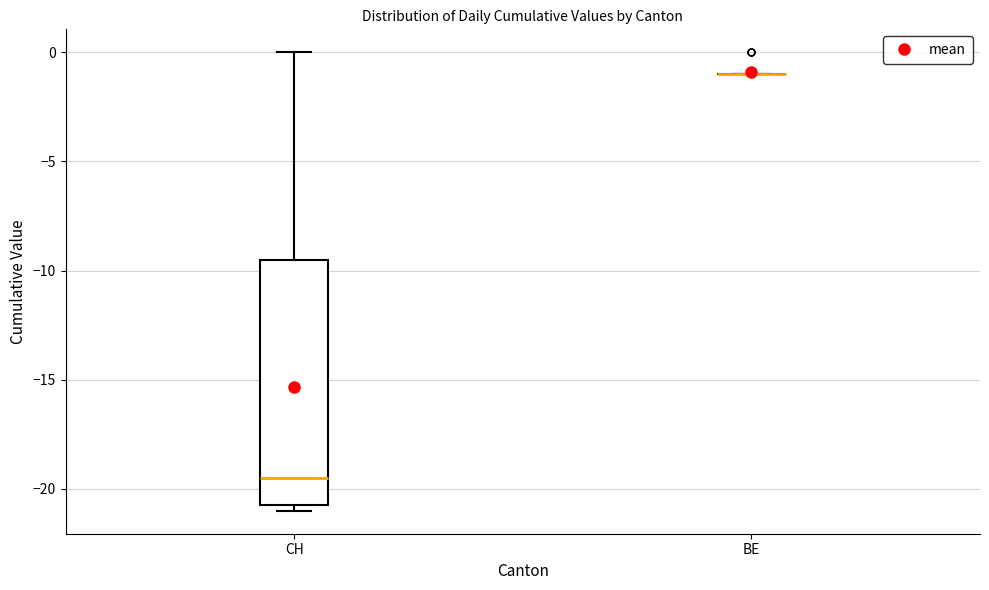

Reading left to right, read every box against the y-axis: the position of its median line, the range the box covers, and the ends of its whiskers. The values are not printed on the chart, so give them approximately, as read against the axis.

CH: median -19.5, box -20.5 to -9.5, whiskers -21.0 to 0.0
BE: box collapsed to a line at -1.0, whiskers -1.0 to -1.0